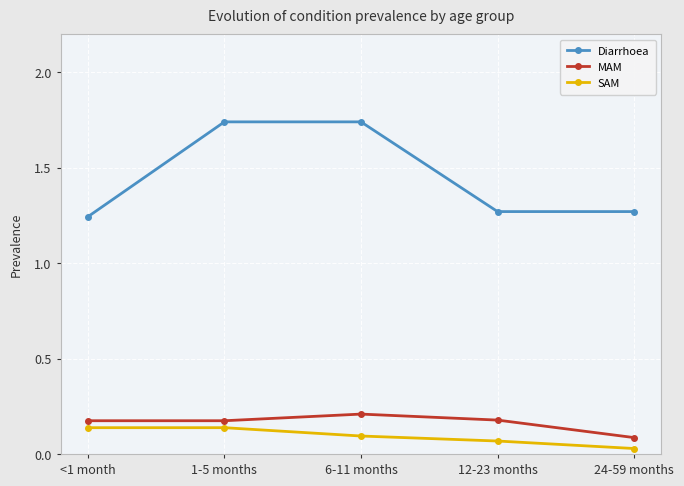

What position from the right is <1 month?

5